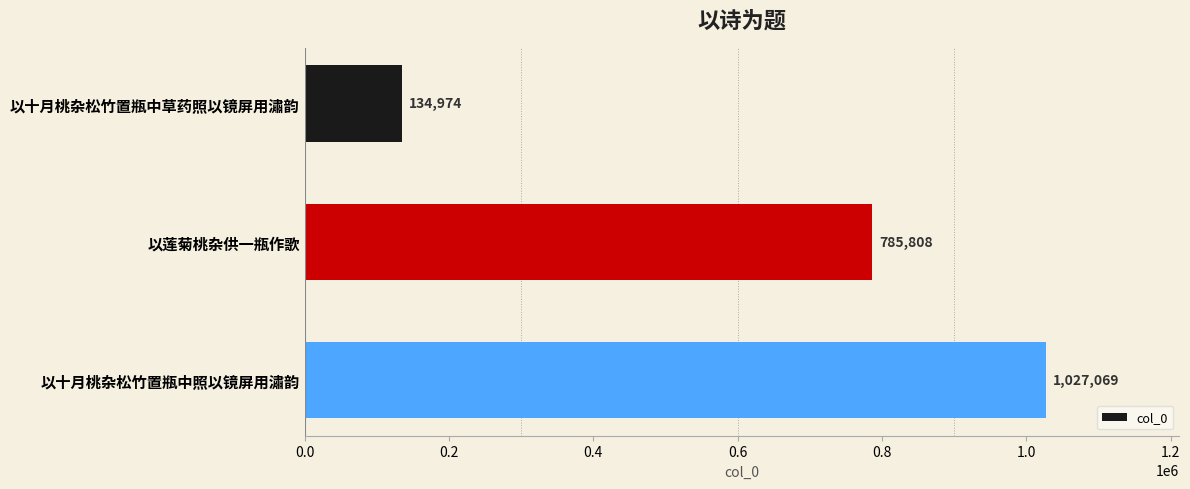

Does the chart contain any negative values?

No